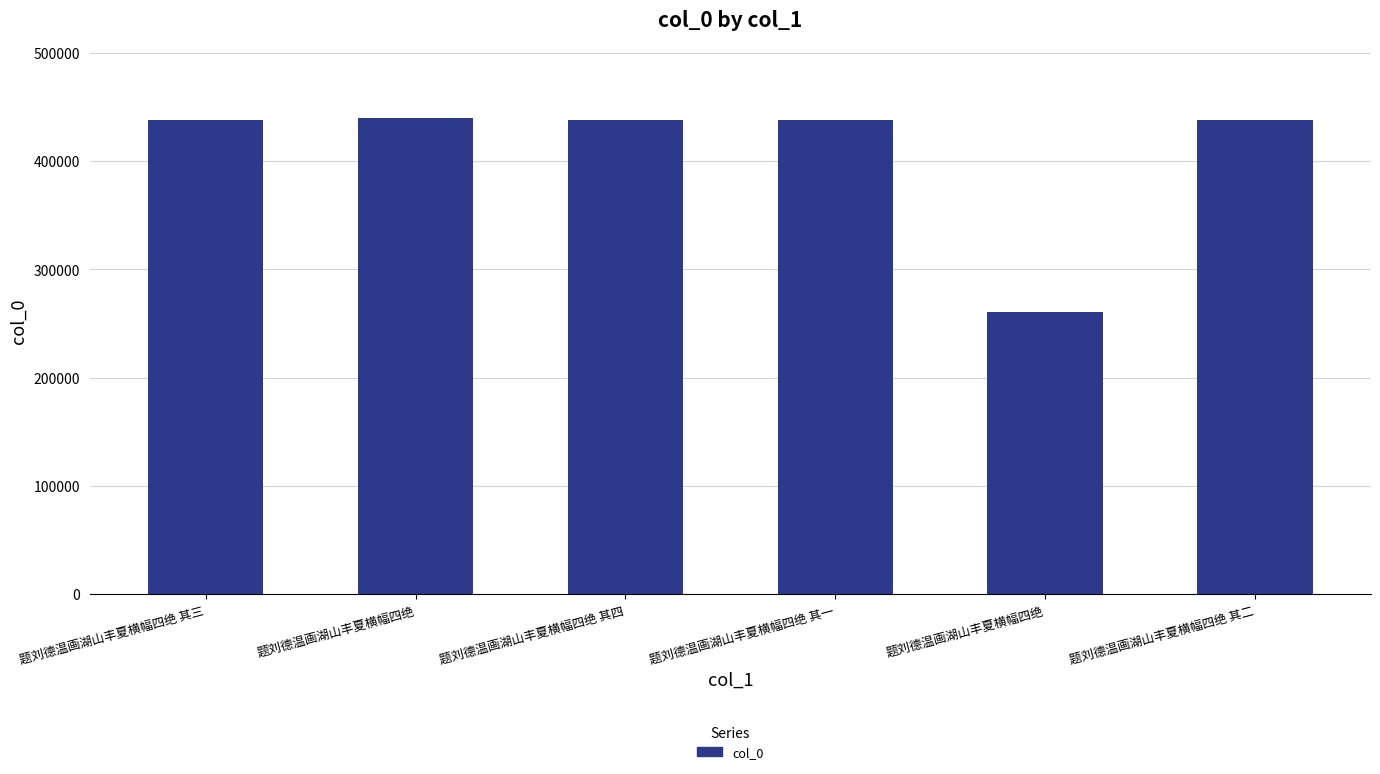

Are the bars horizontal?

No